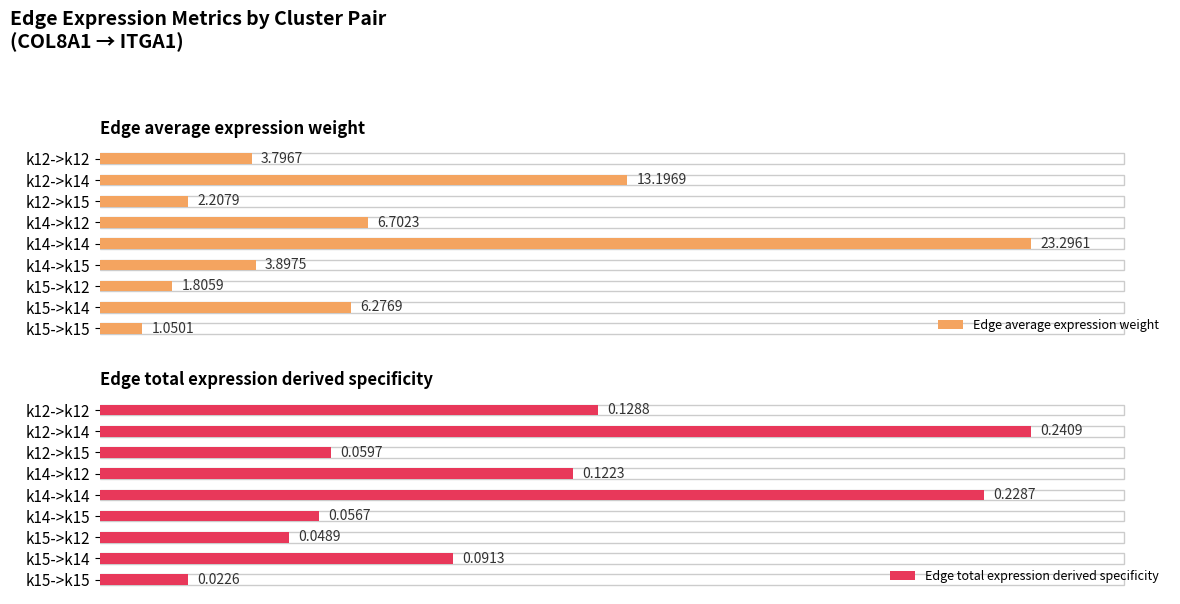

What are all the series names shown in the legend?

Edge average expression weight, Edge total expression derived specificity